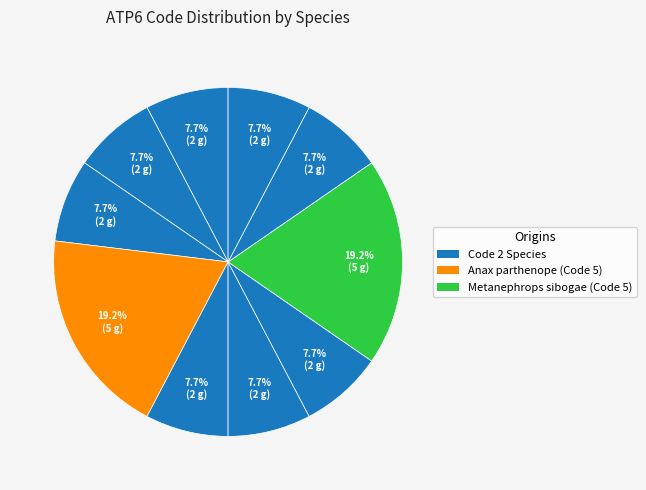

How many slices are in this pie chart?

10